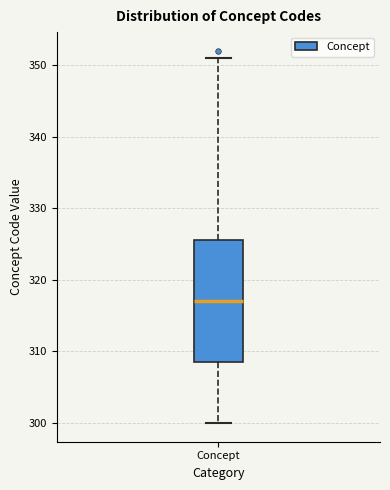

Where does the upper whisker of the box for Concept end on the y-axis? The values are not printed on the chart, so give them approximately, as read against the axis.

351